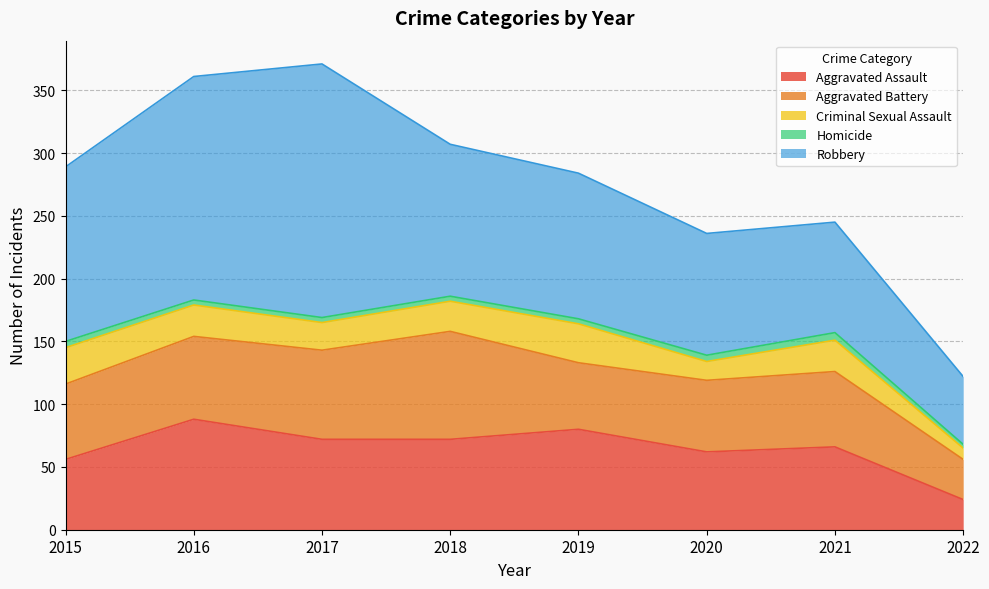

At how many categories does at least one series exceed 124?

3